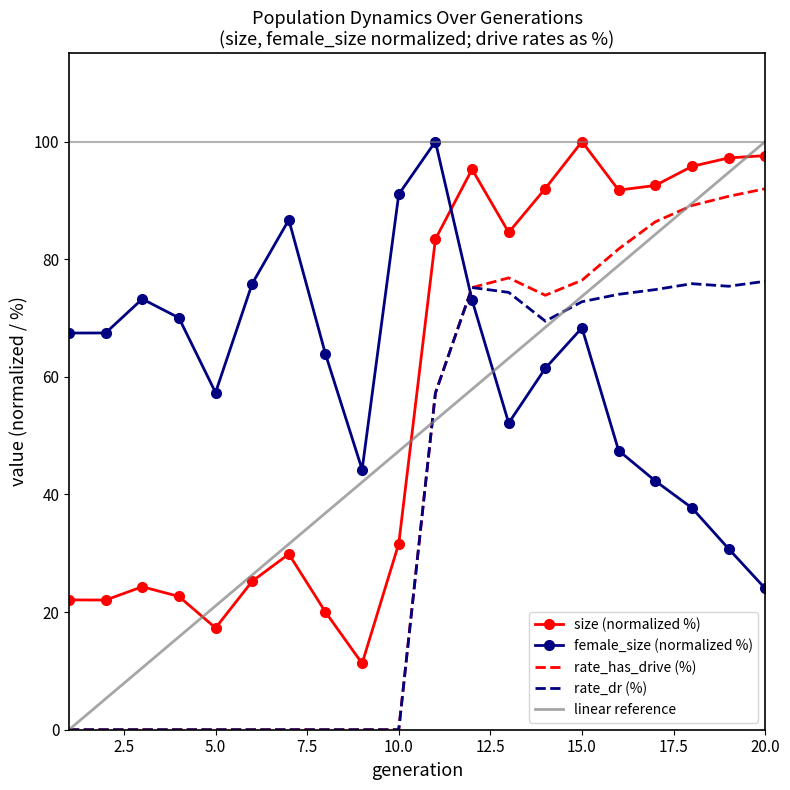

Which series has the largest total across all categories?

female_size